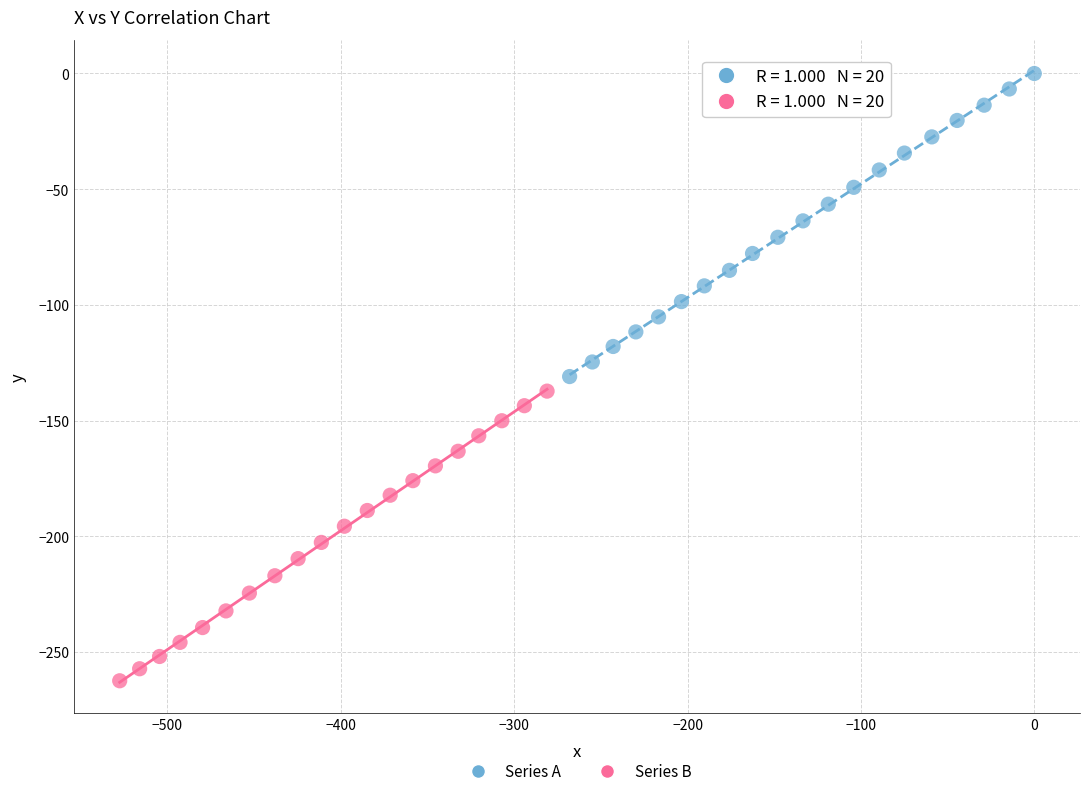

Which series contains the lowest Y value?

Series B